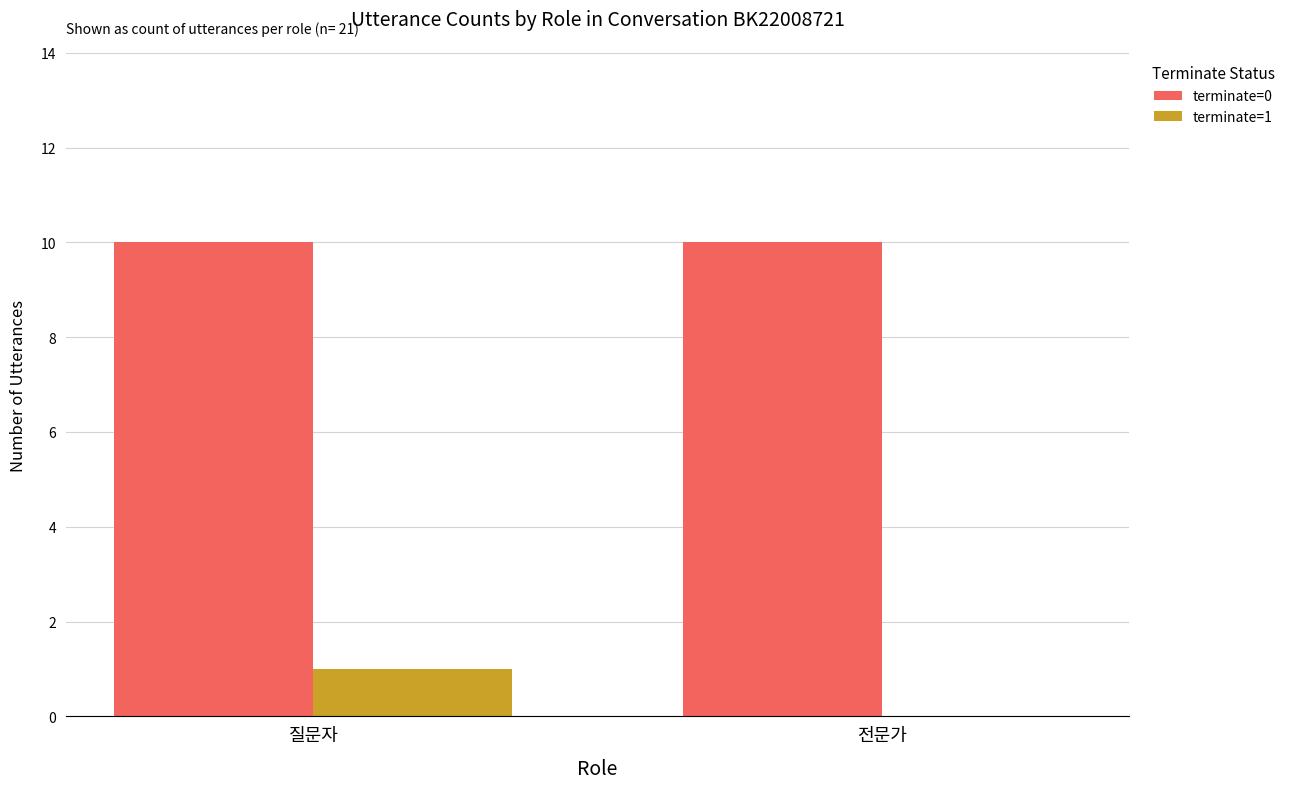

Reading right to left, what are all the values shown in this chart?

terminate=0: 전문가=10	질문자=10
terminate=1: 전문가=0	질문자=1